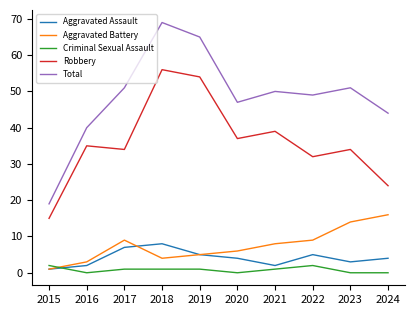

Which category has the highest value across all series?

2018